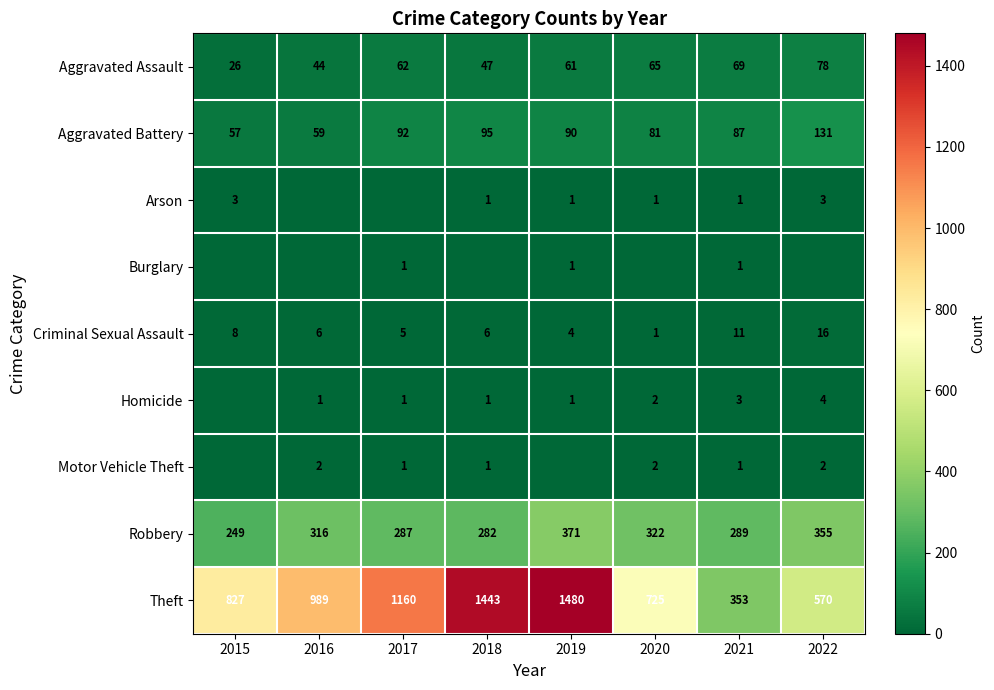

Is the value of Aggravated Assault at 2021 greater than the value of Arson at 2018?

Yes